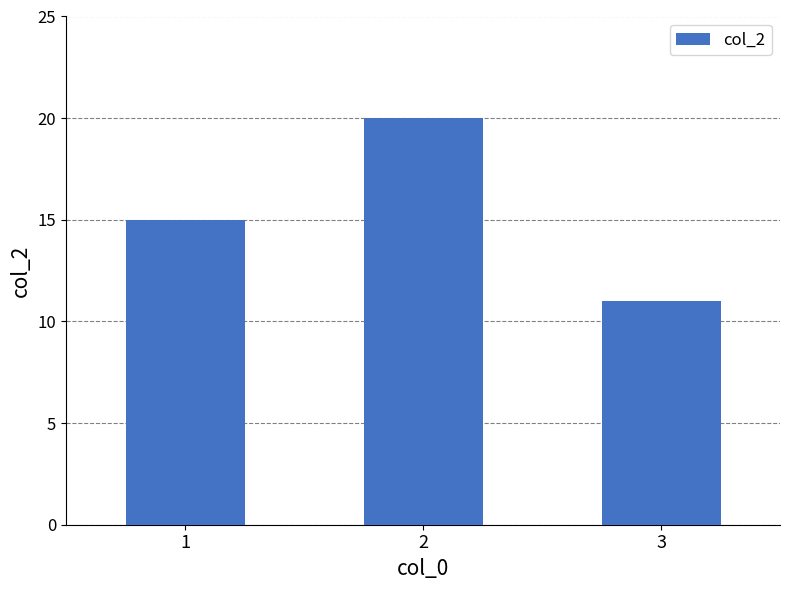

What is the greatest value displayed?

20